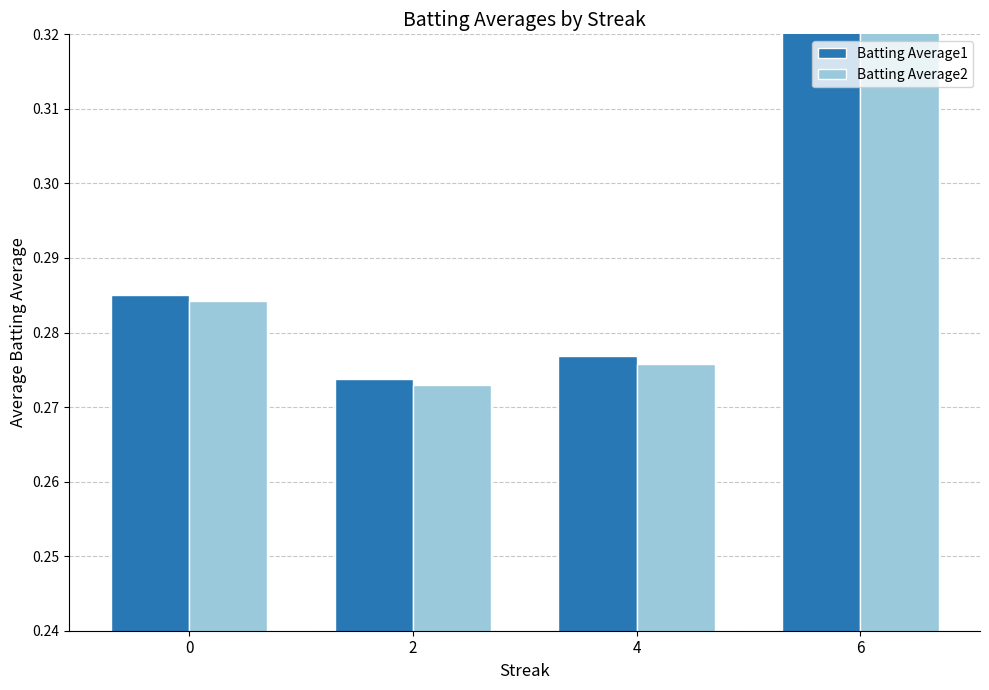

At which label is Batting Average1 closest to 0?

2